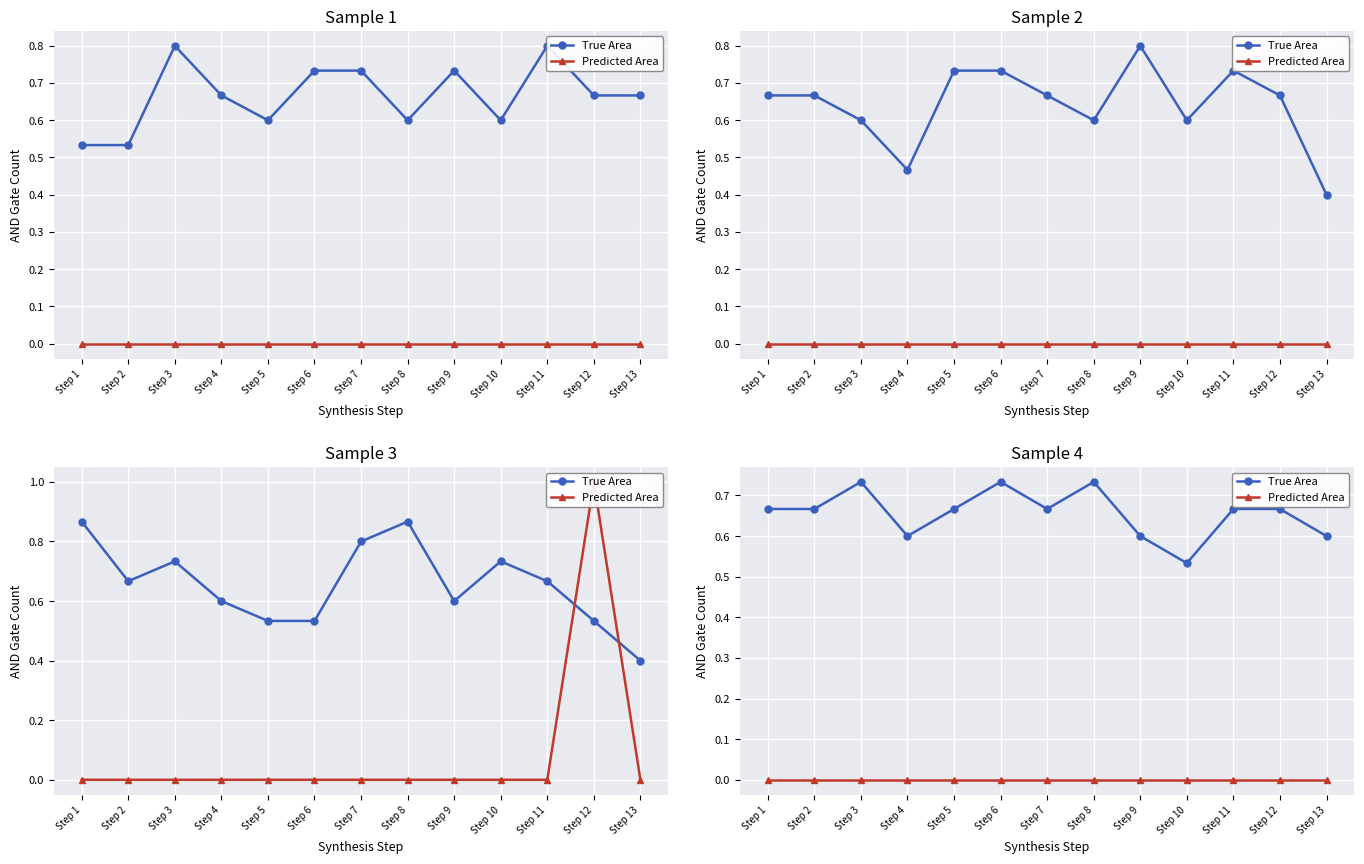

How many categories are shown in the chart?

13